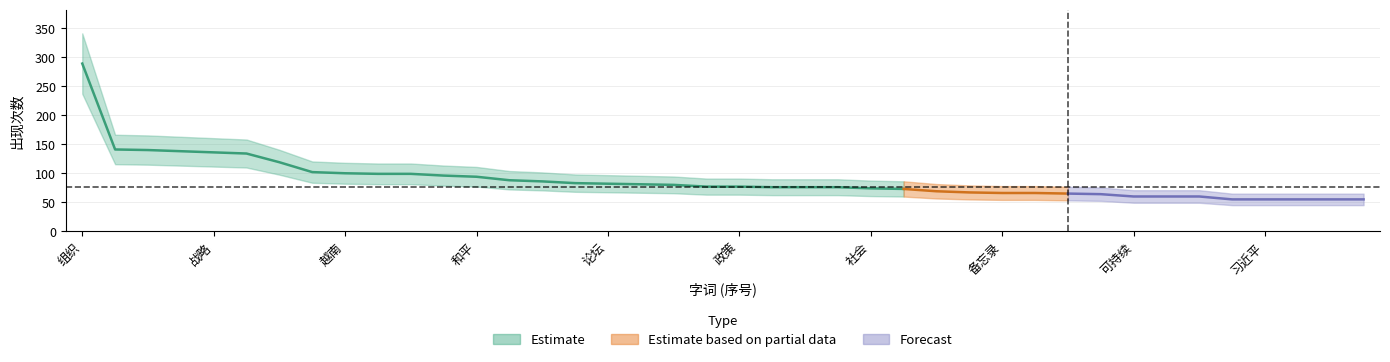

The value at 越南 is 100. True or false?

True